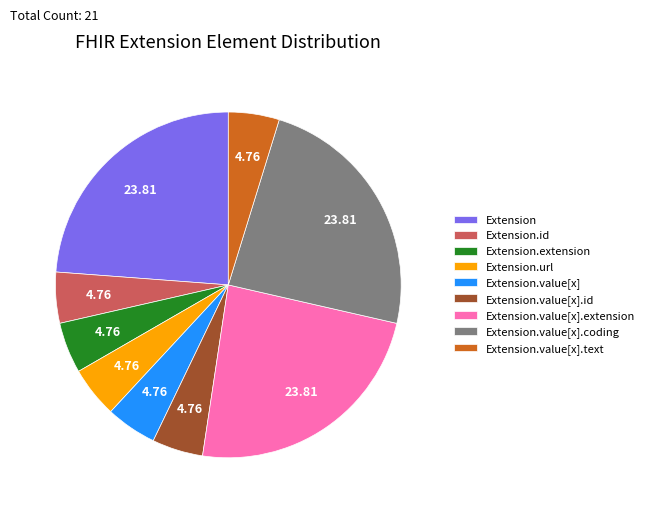

Does Extension.id account for over 50% of the chart?

No